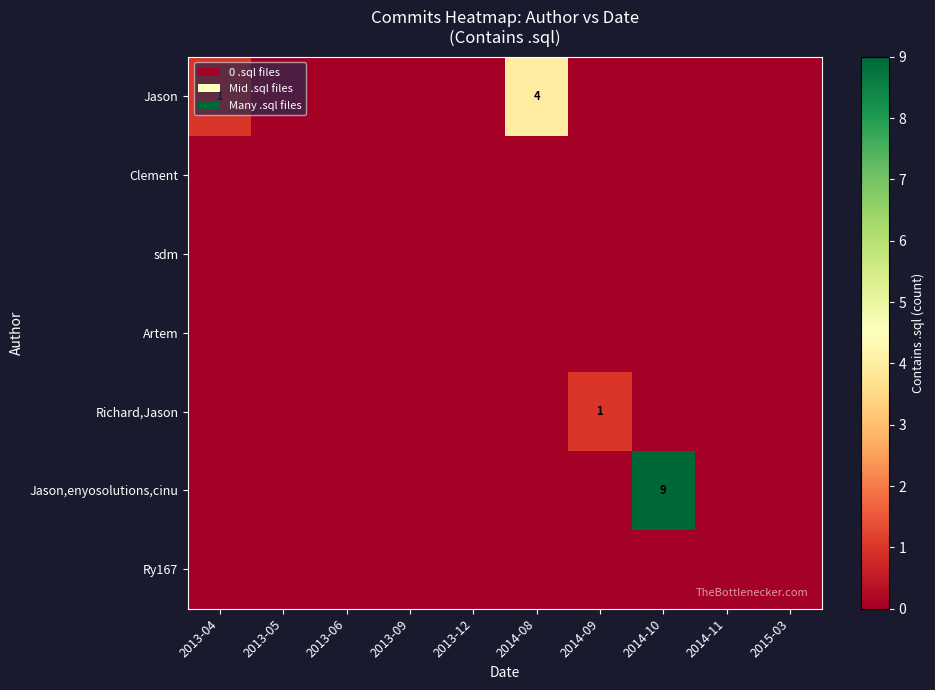

Between 2013-06 and 2014-08, which series saw the biggest shift?

Jason